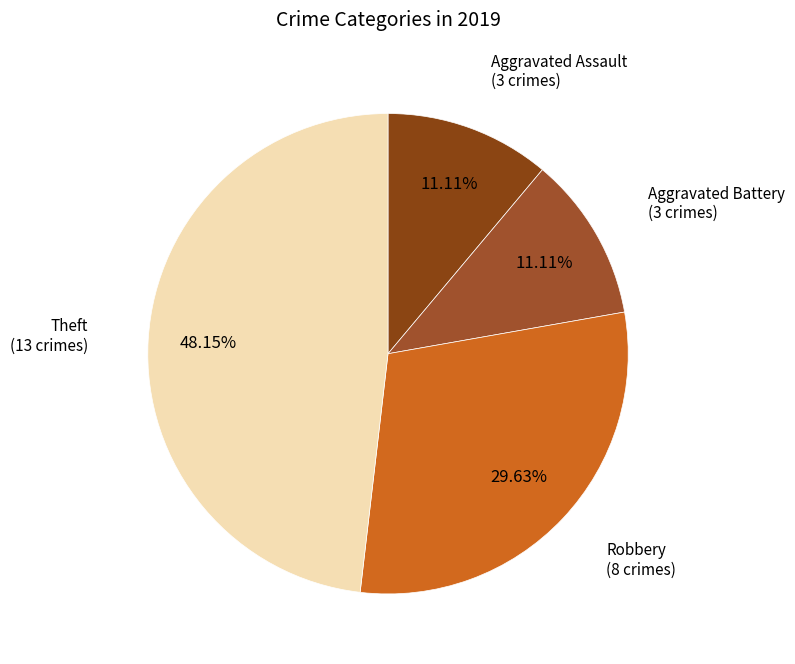

Which category has the biggest portion of the pie?

Theft